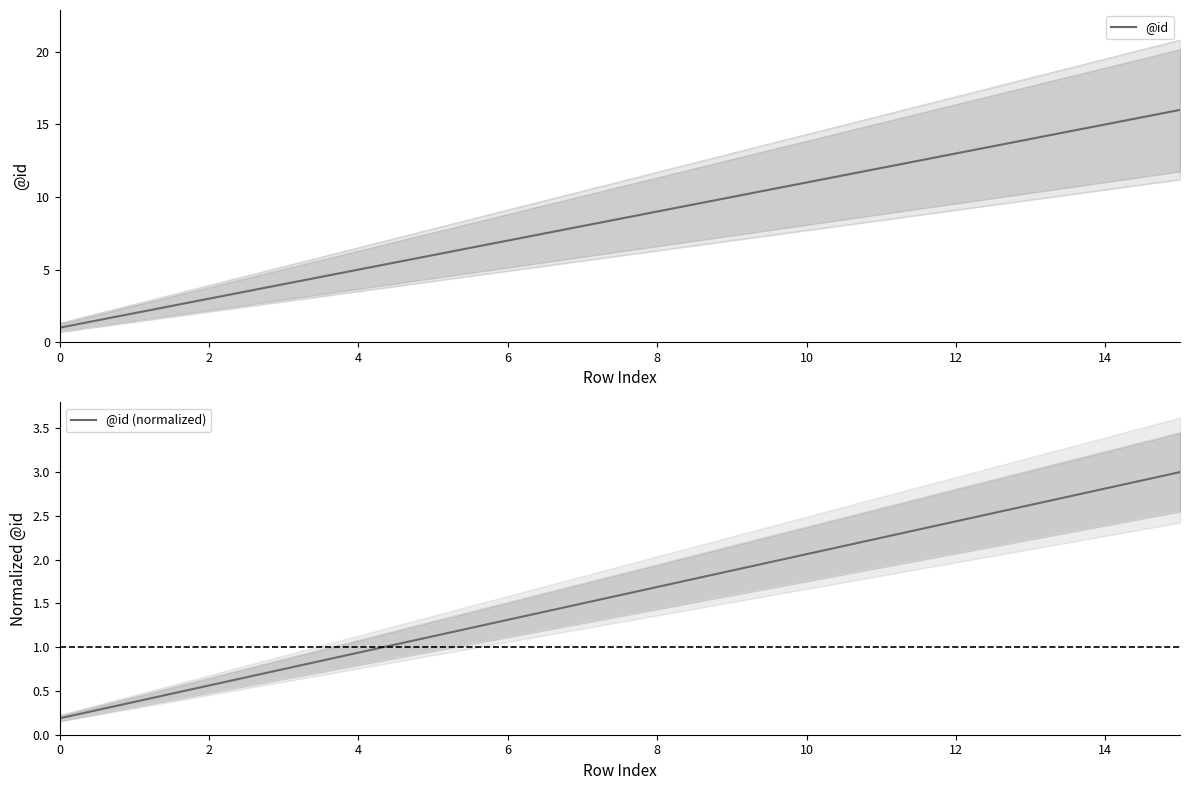

What are all the series names shown in the legend?

@id, @id (normalized)